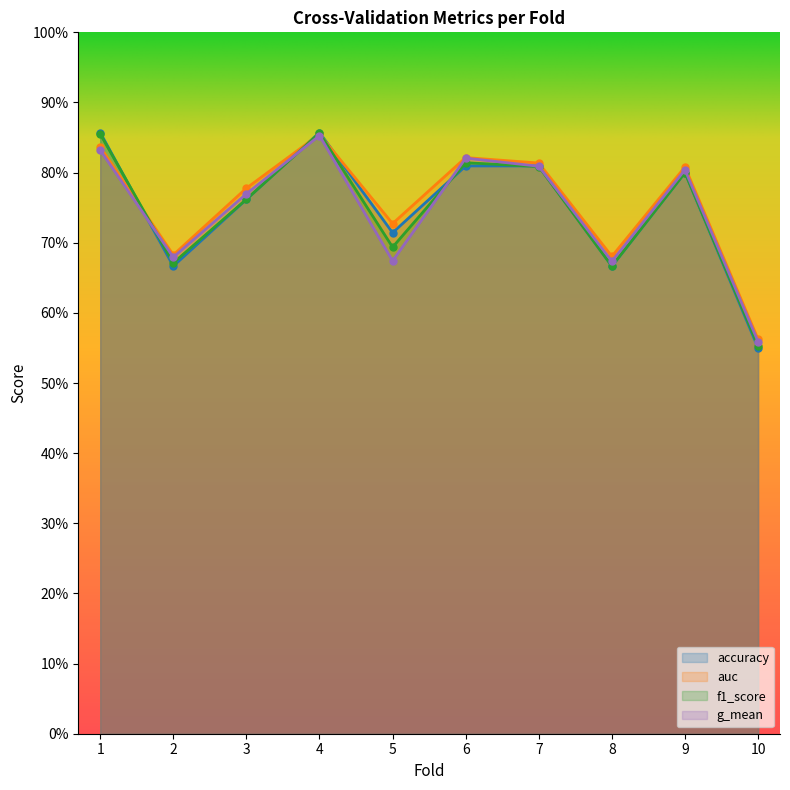

What is the value of the f1_score point at the 10th from the left?

0.6